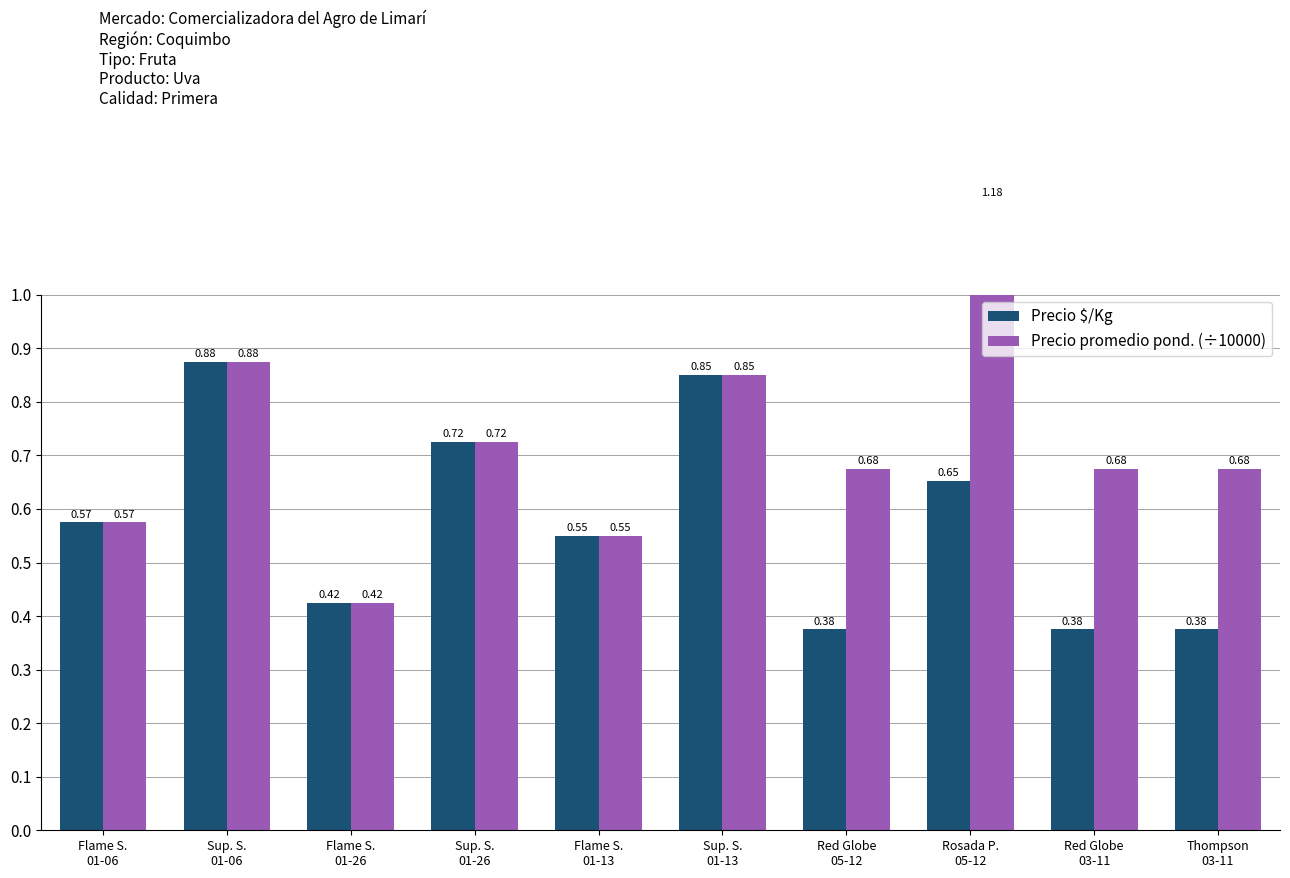

Reading left to right, list all the values displayed in this chart.

Precio $/Kg: 0.6	0.9	0.4	0.7	0.6	0.8	0.4	0.7	0.4	0.4
Precio promedio pond. (÷10000): 0.6	0.9	0.4	0.7	0.6	0.8	0.7	1.2	0.7	0.7